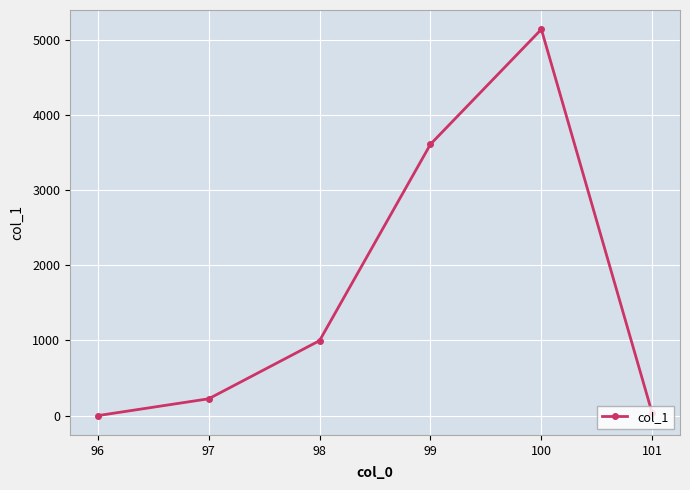

What is the difference between the values at 98 and 101?

968